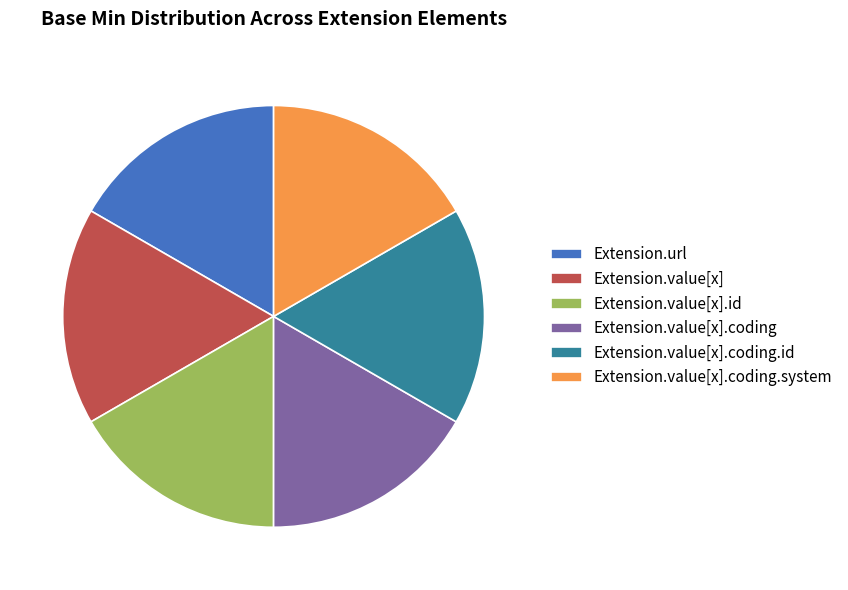

The Extension.url slice represents 22% of the pie. True or false?

False